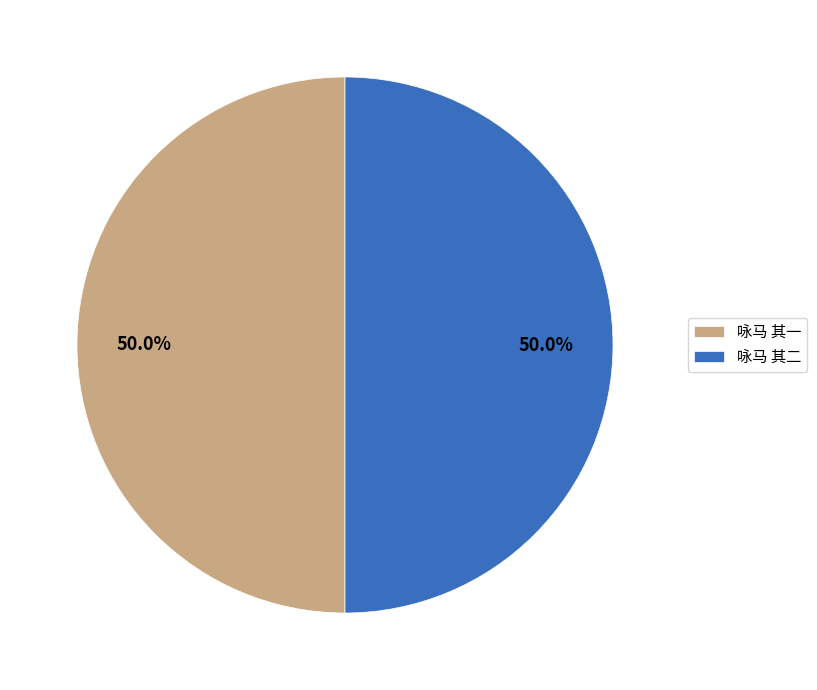

Is it true that 咏马 其二 is 50% of the pie?

True